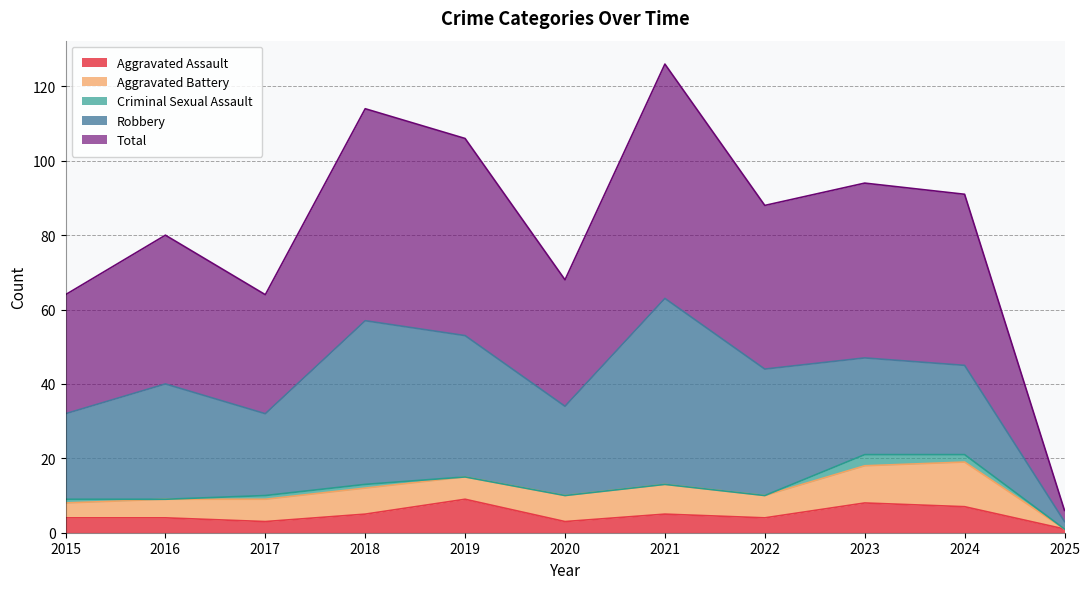

At which label is Total closest to 33?

2015